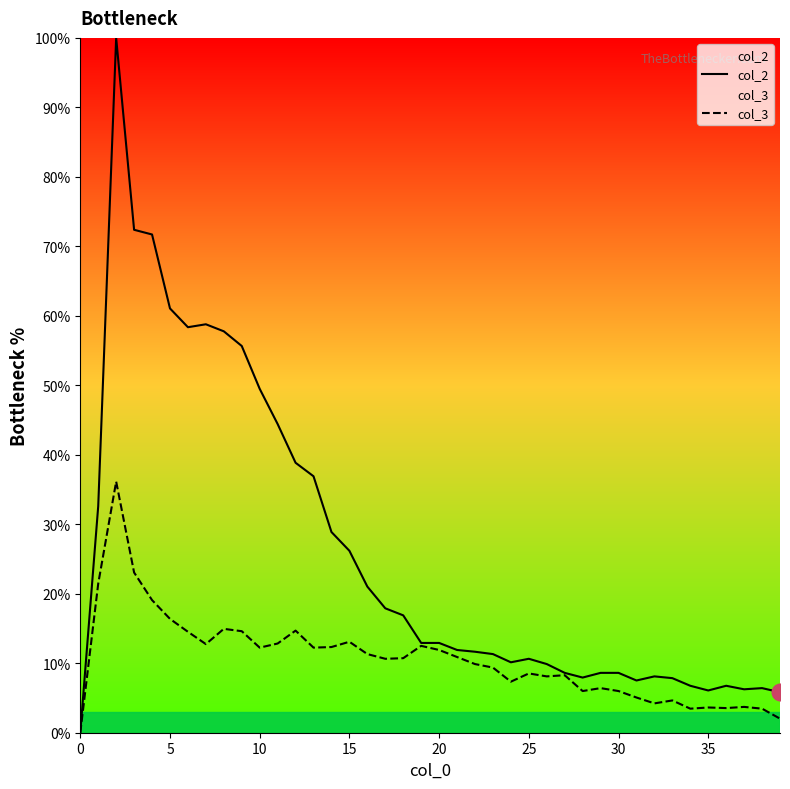

How many values in the col_2 series exceed 12?

20